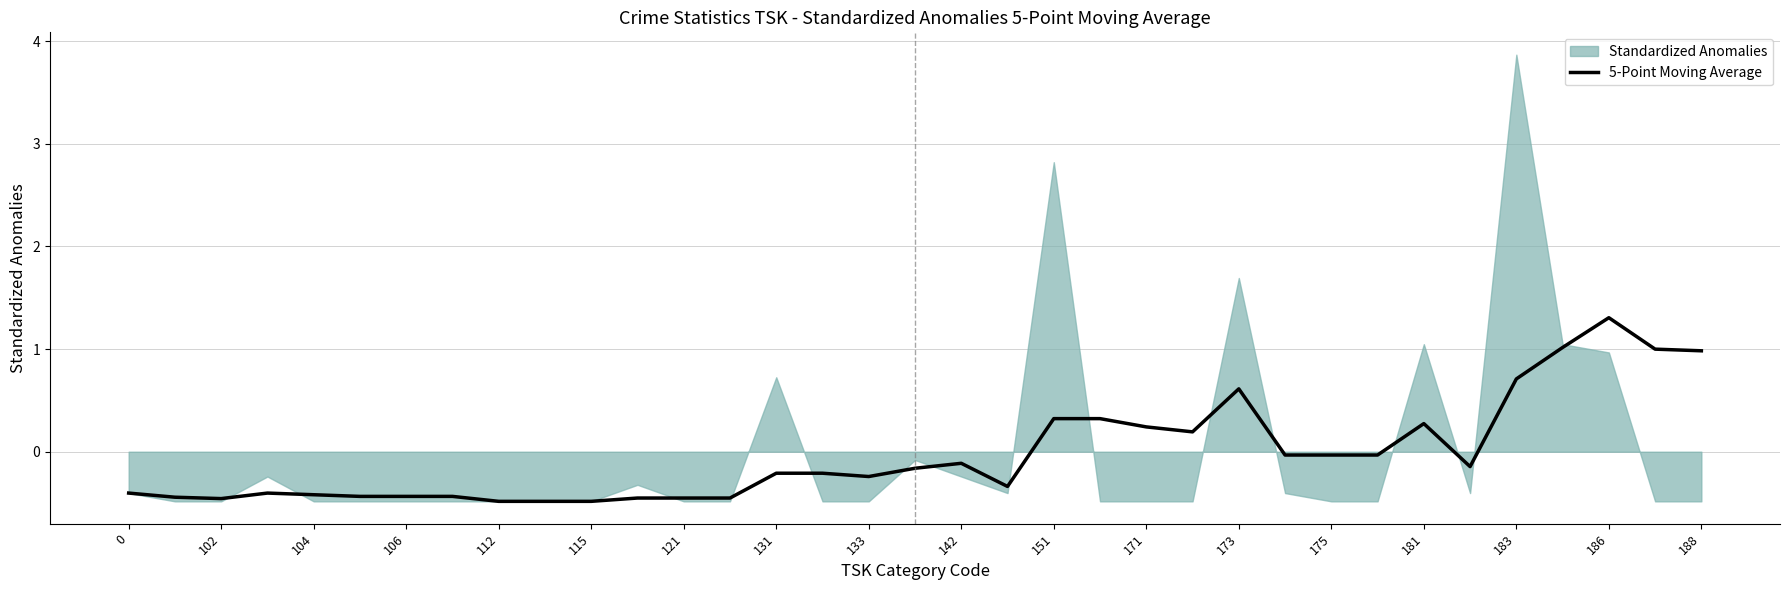

The 5-Point Moving Average series shows 0.3 at 188. True or false?

False